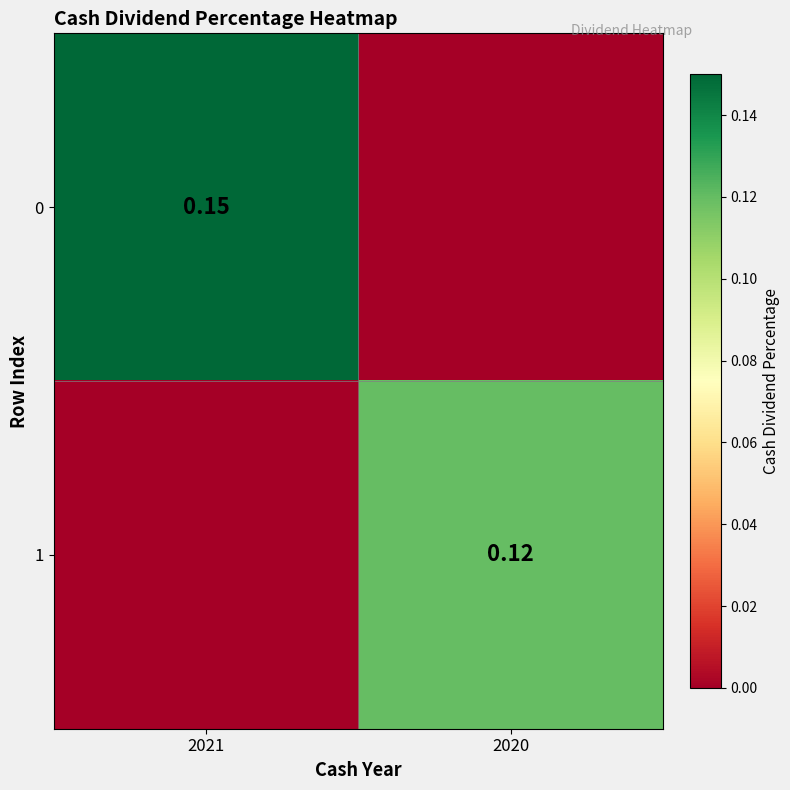

Rank the series at 2020 from lowest to highest value.

0, 1